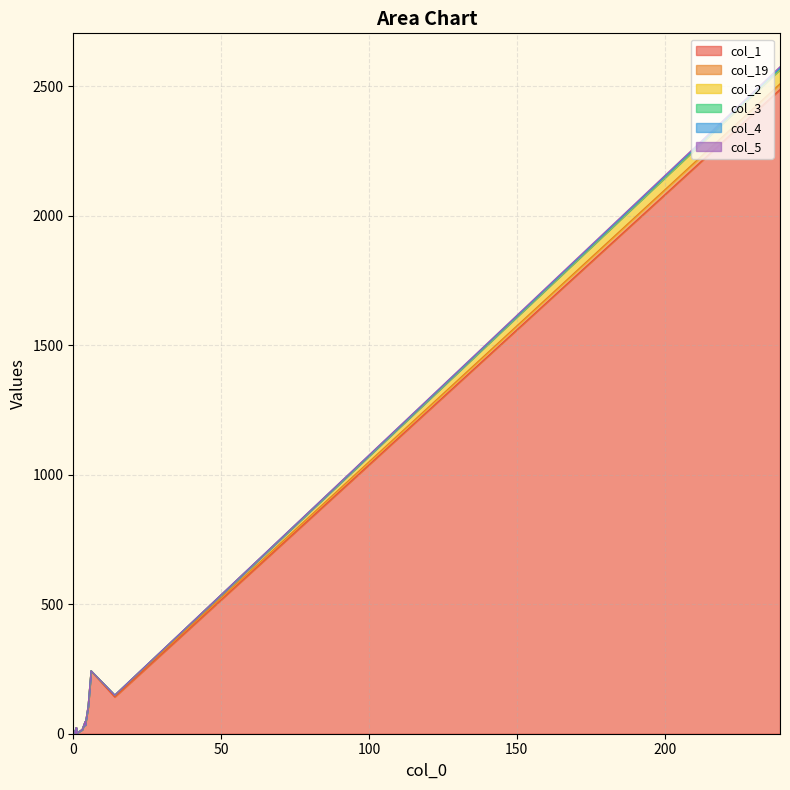

What is the total value across all series at 0?

15